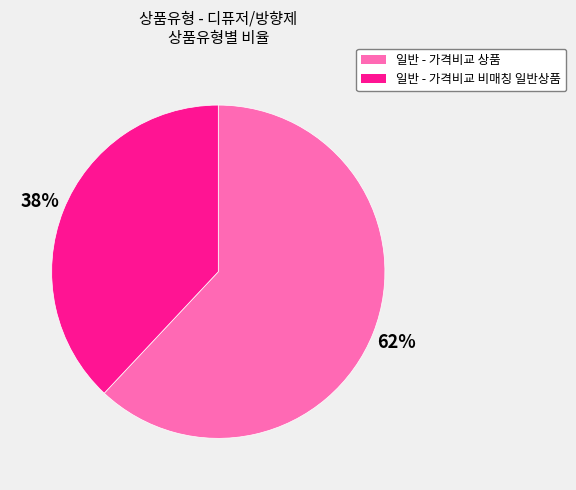

Combined, do 일반 - 가격비교 상품 and 일반 - 가격비교 비매칭 일반상품 account for over 50%?

Yes